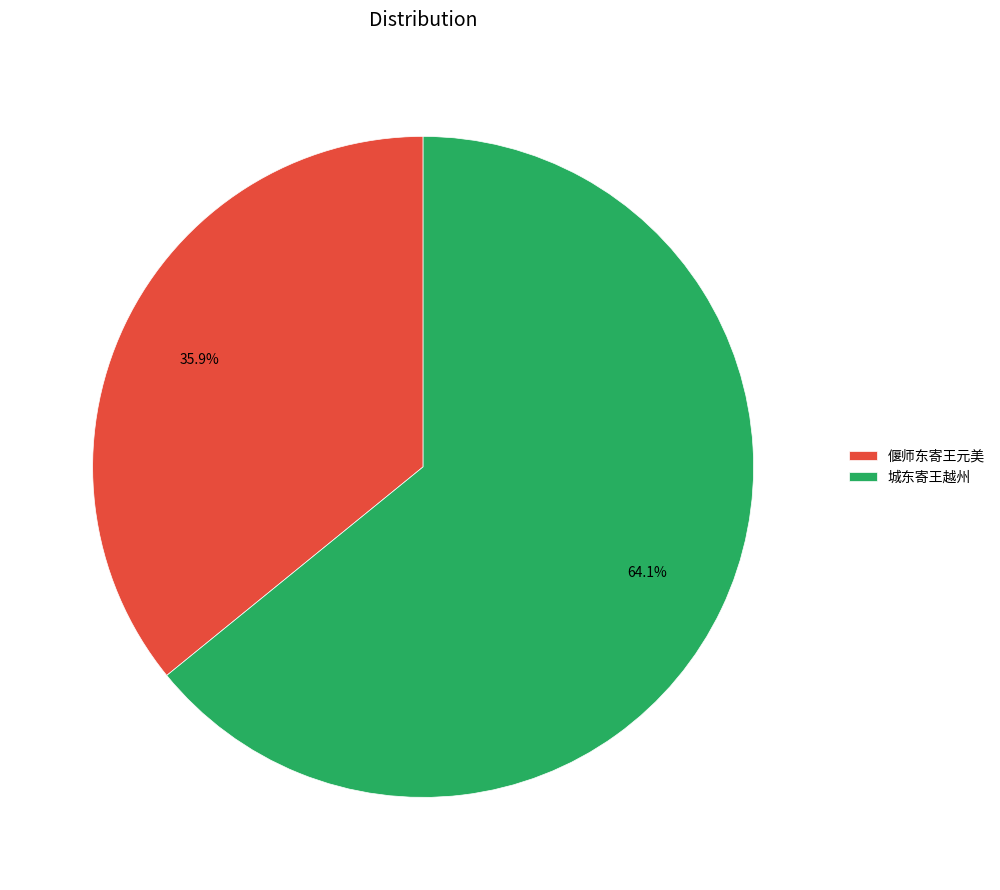

To the nearest percent, what portion does 城东寄王越州 represent?

64%